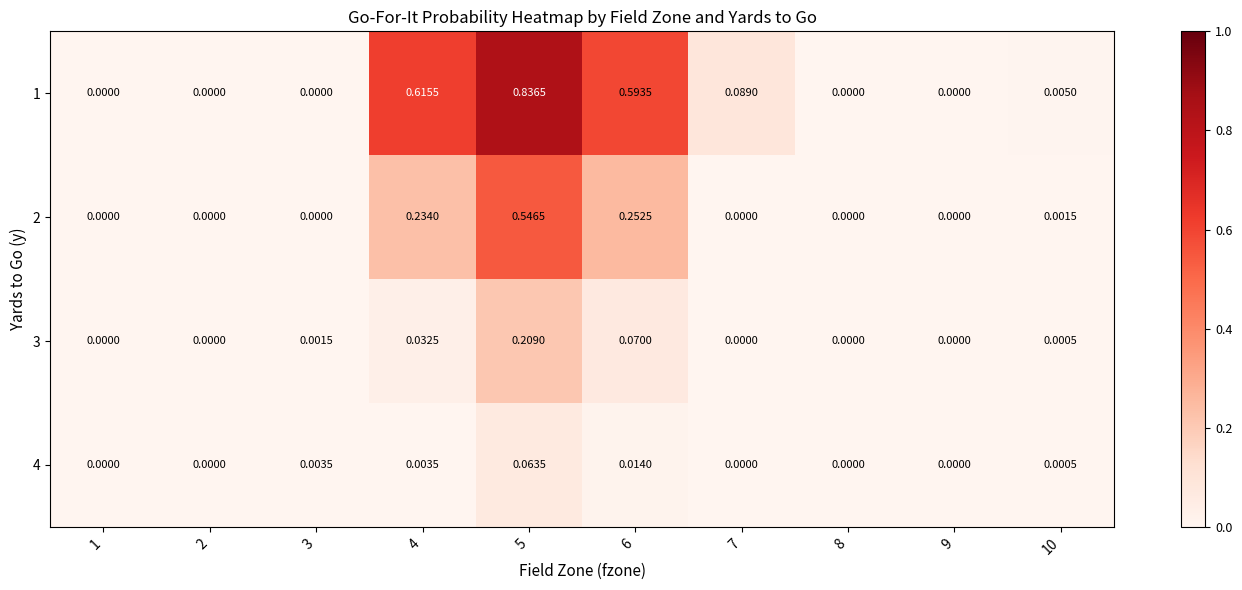

At which category is the sum across all series the highest?

5